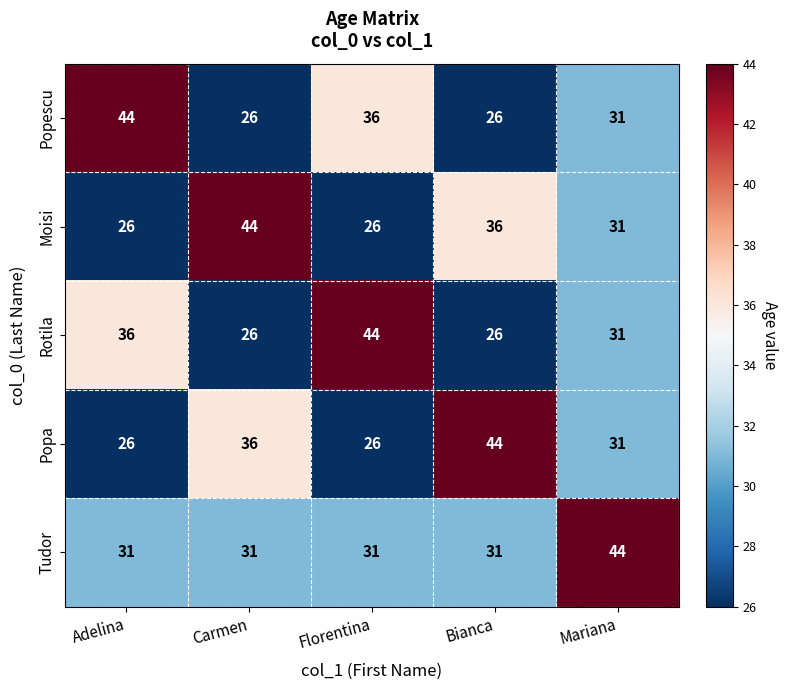

What is the maximum value shown in the chart?

44